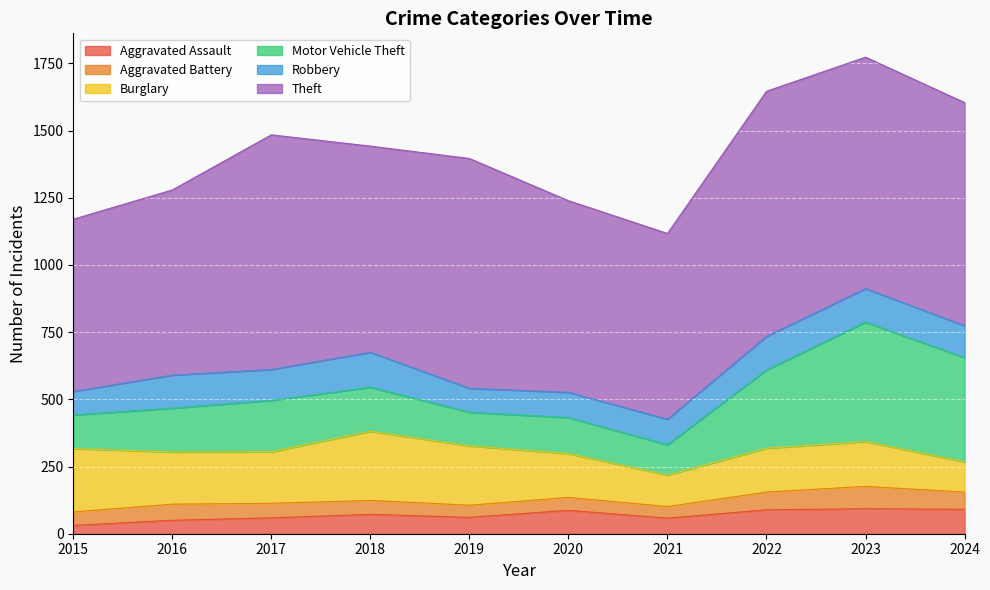

True or false: Burglary has a value of 194 at 2016.

True